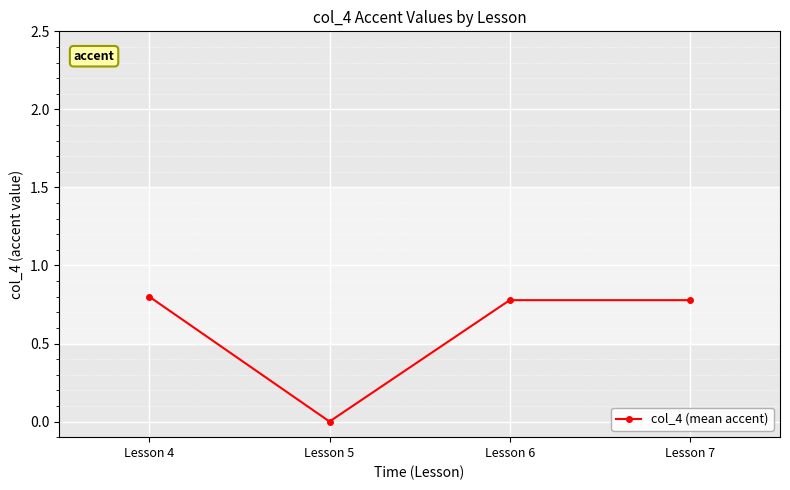

Count the values in the range 0 to 1.

4